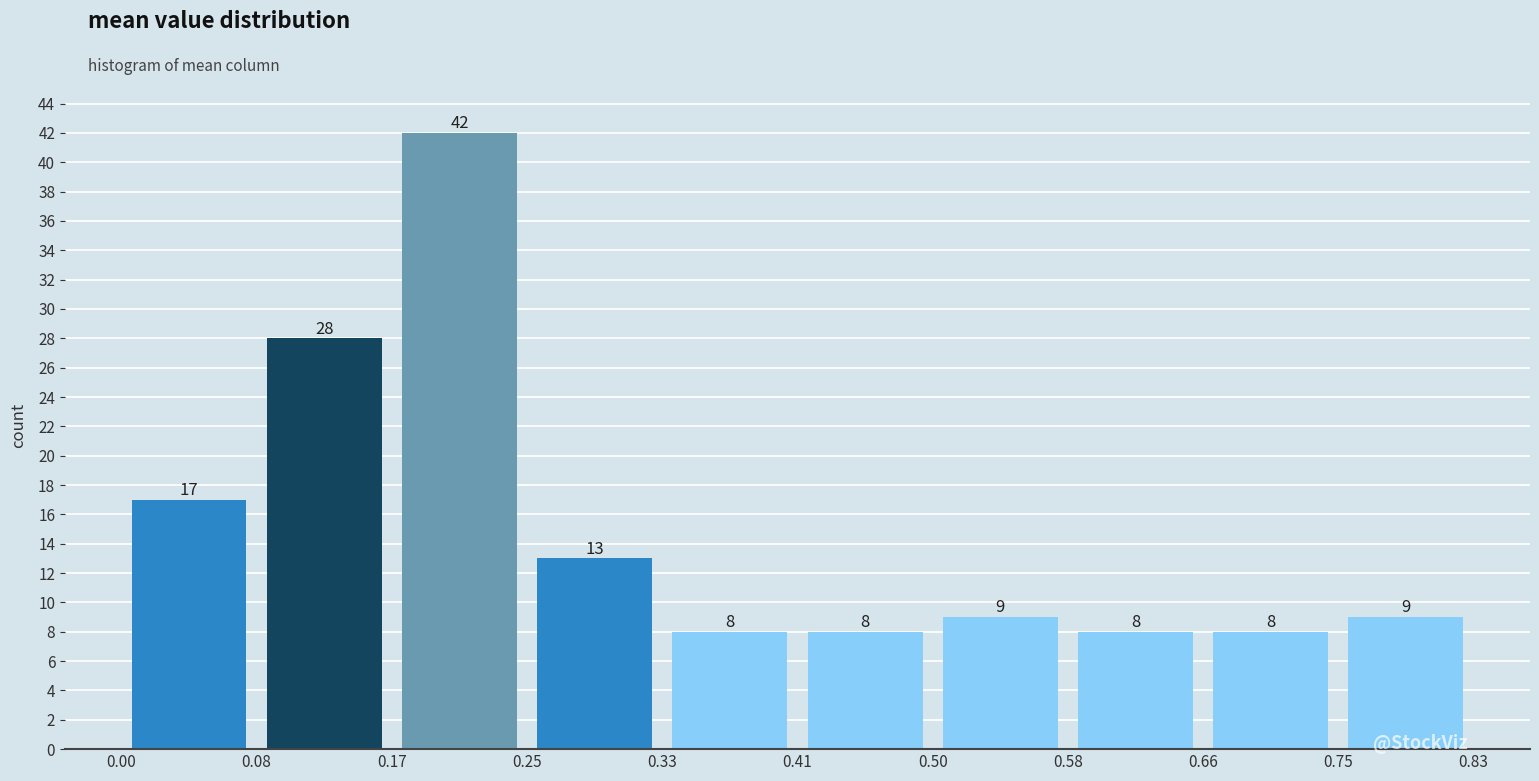

What is the height of the bar covering 0.33 to 0.41 on the x-axis?

8